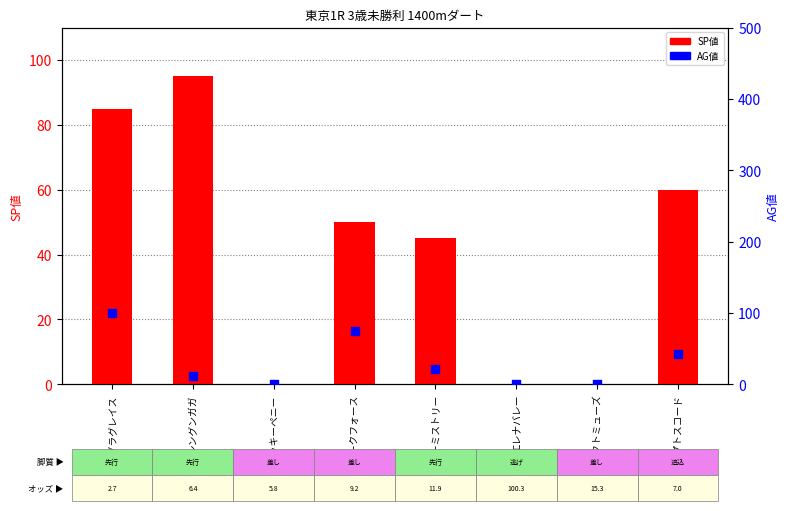

At which category is the sum across all series the highest?

カグラグレイス